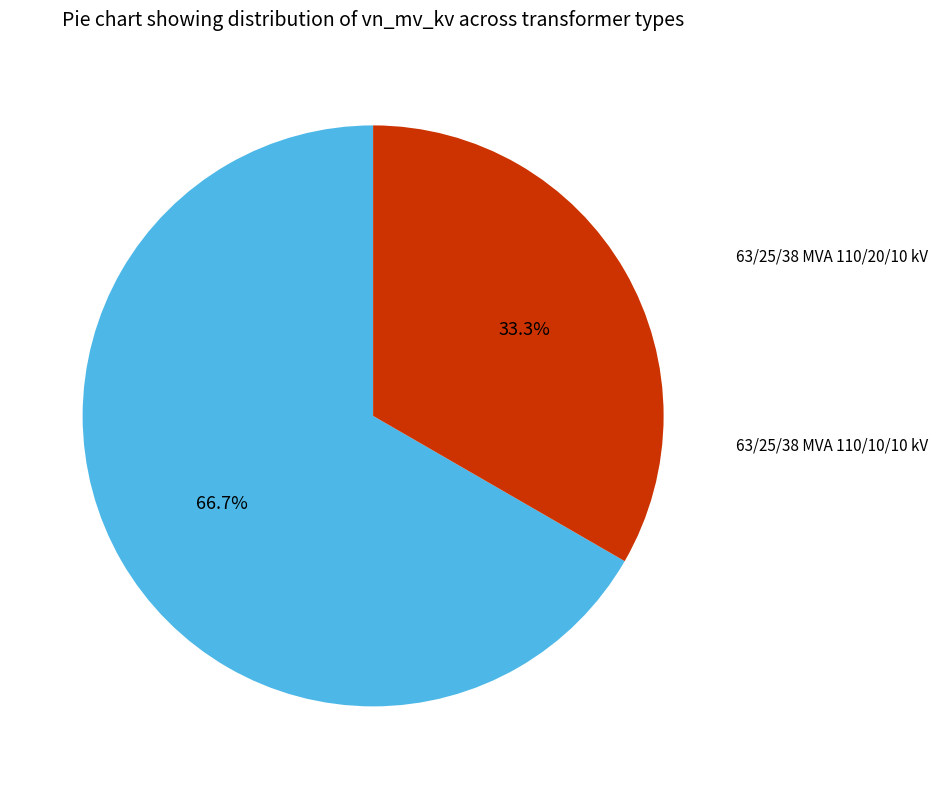

Is there a majority slice in this chart?

Yes